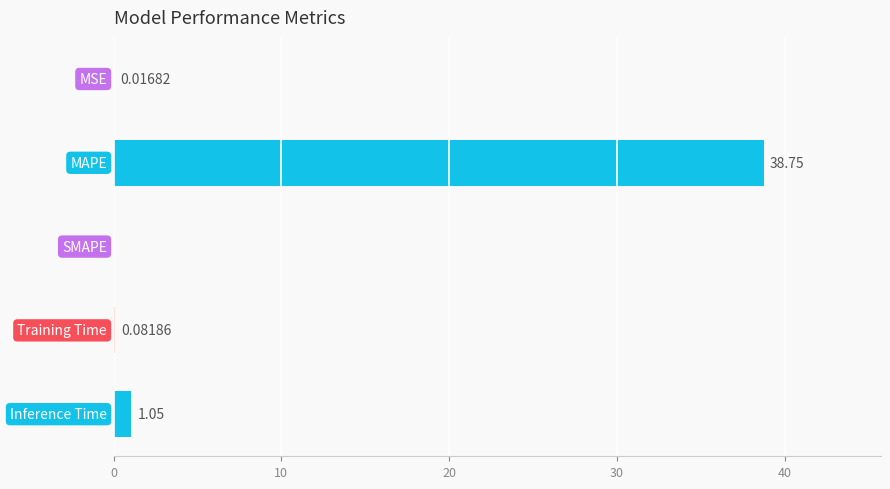

What is the sum of all values?

39.9